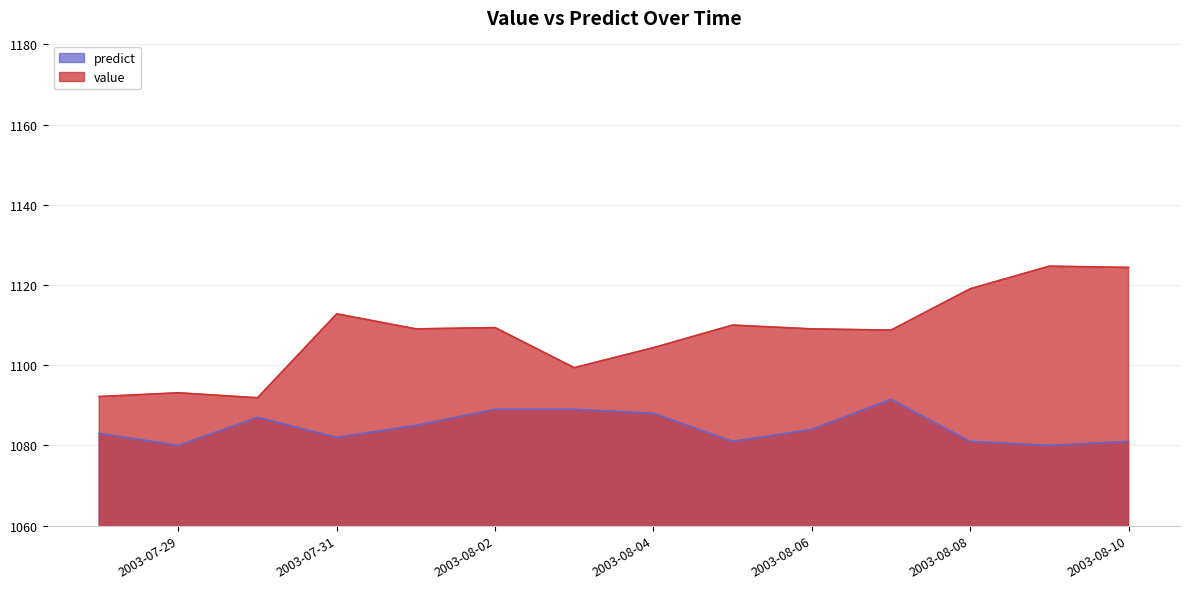

Rank the series at 2003-08-10 from highest to lowest value.

value, predict